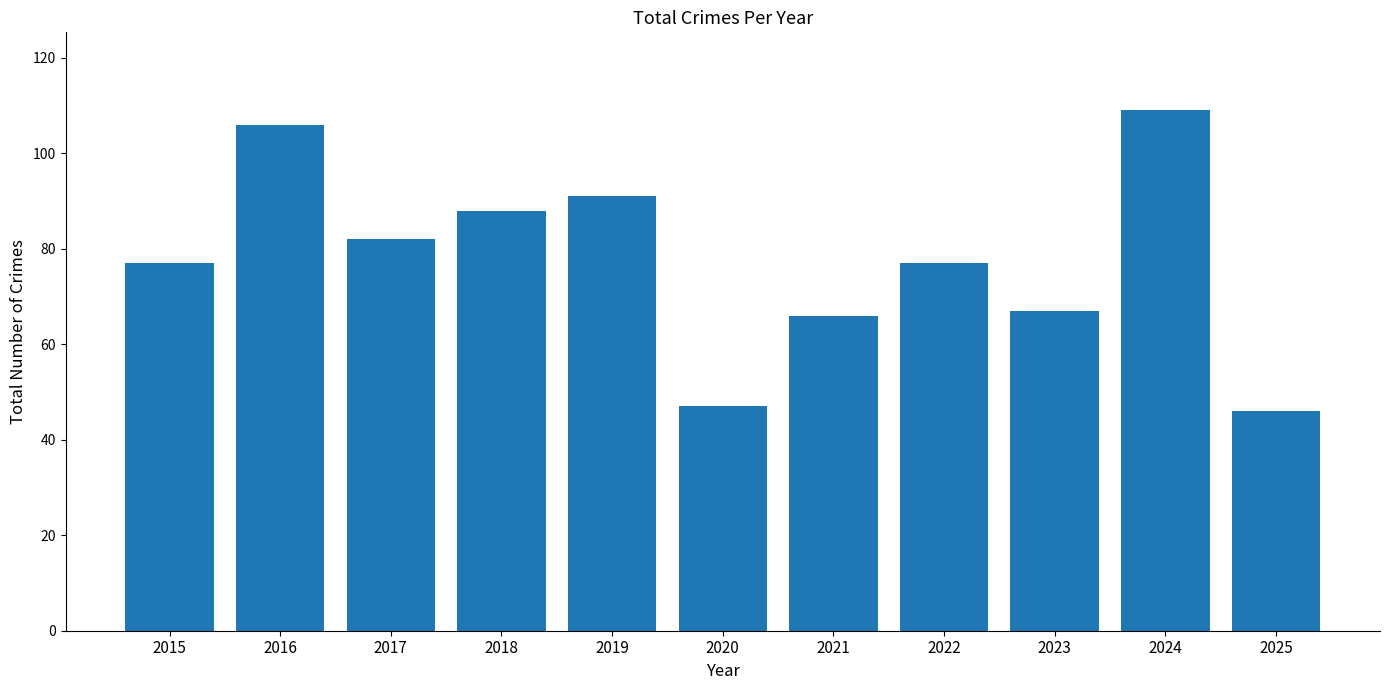

What is the change in value from 2015 to 2024?

+32